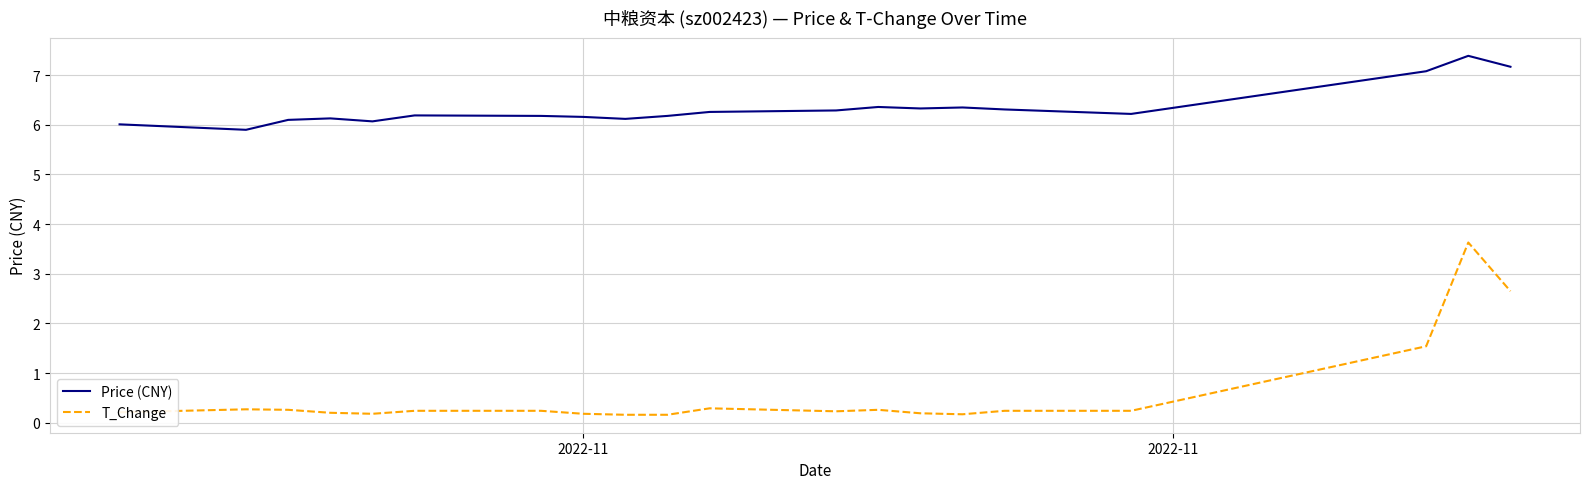

What is the maximum value shown in the chart?

7.4